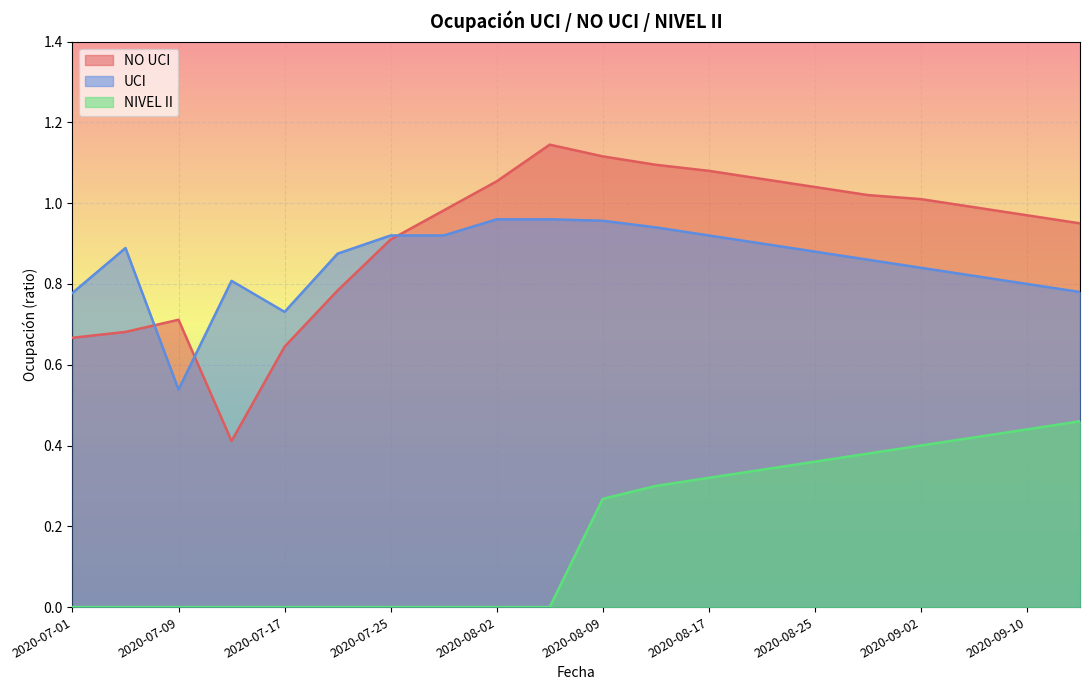

Which has a higher value, 2020-08-25 or 2020-08-09?

2020-08-09